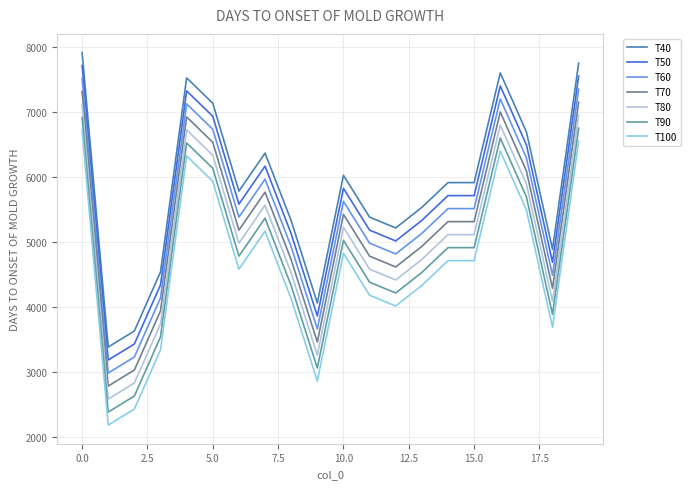

Does the chart have visible grid lines?

Yes